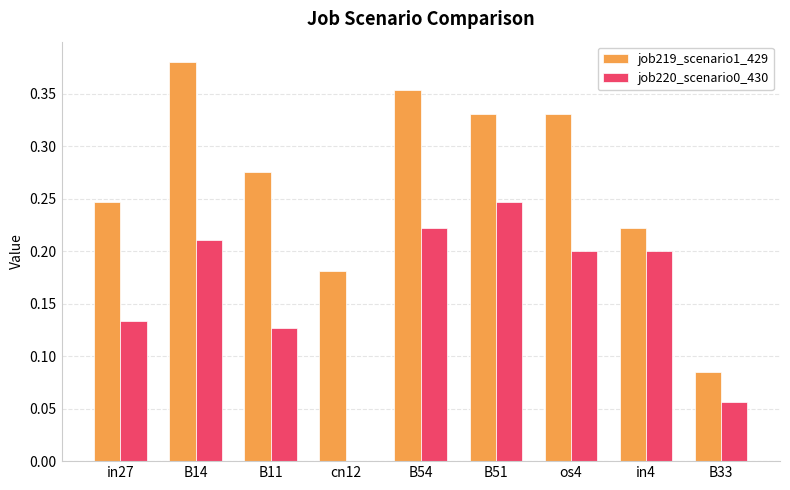

Which category has the highest value across all series?

B14